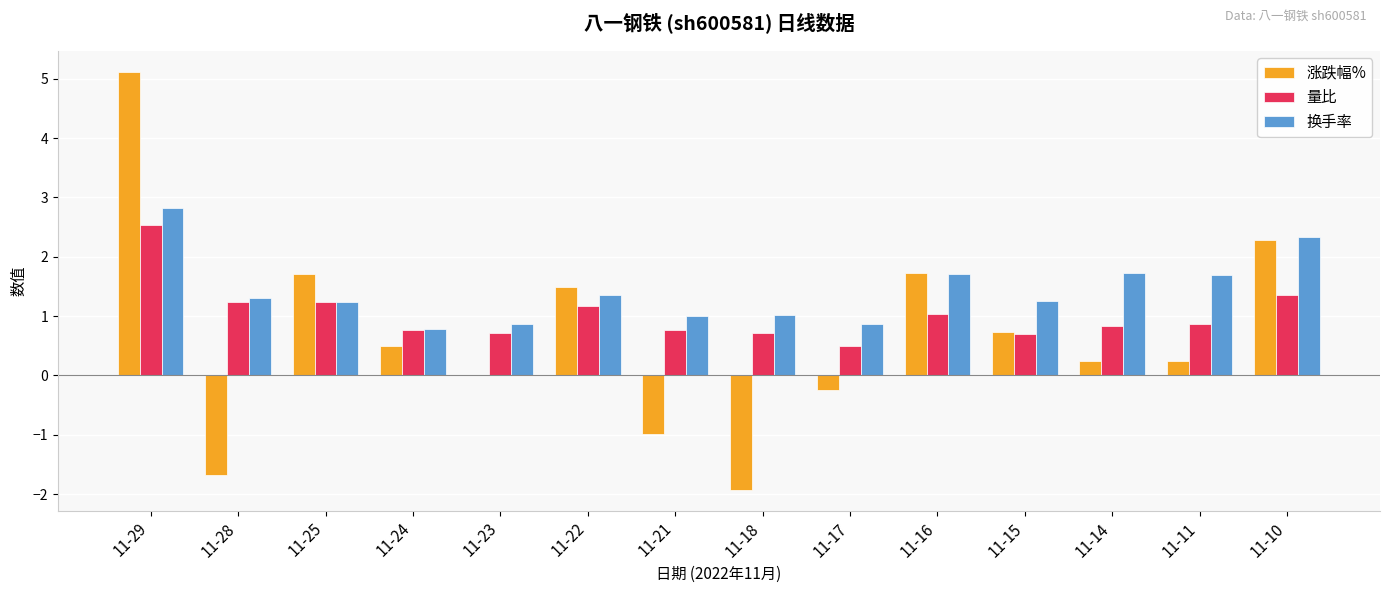

Is it true that 量比 equals 1.2 at 11-23?

False